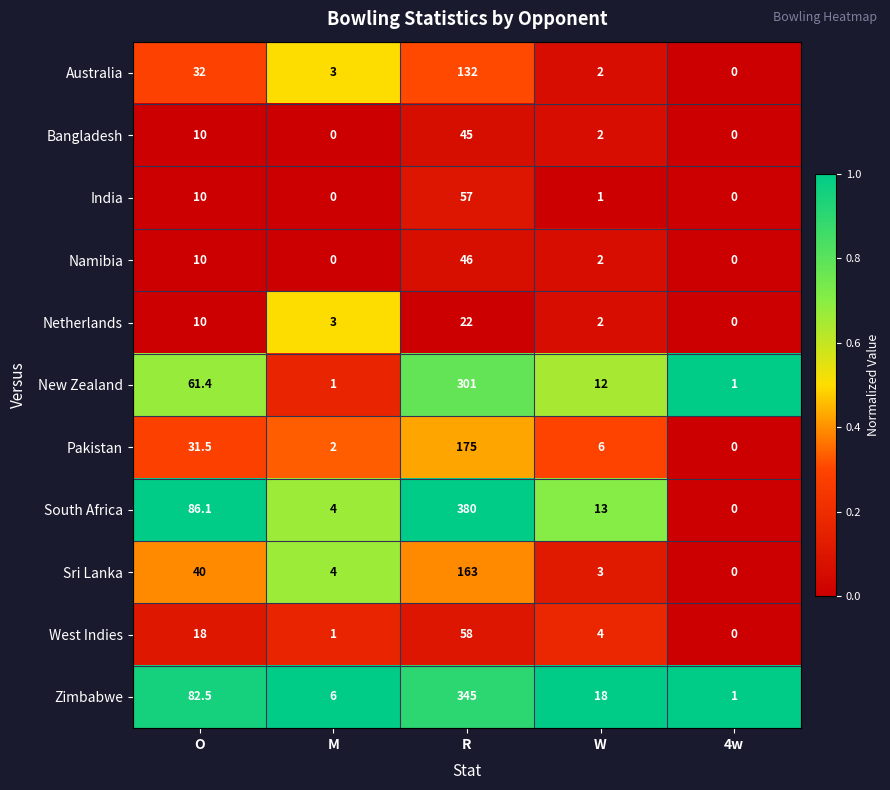

What is the sum of all Bangladesh values?

57.0